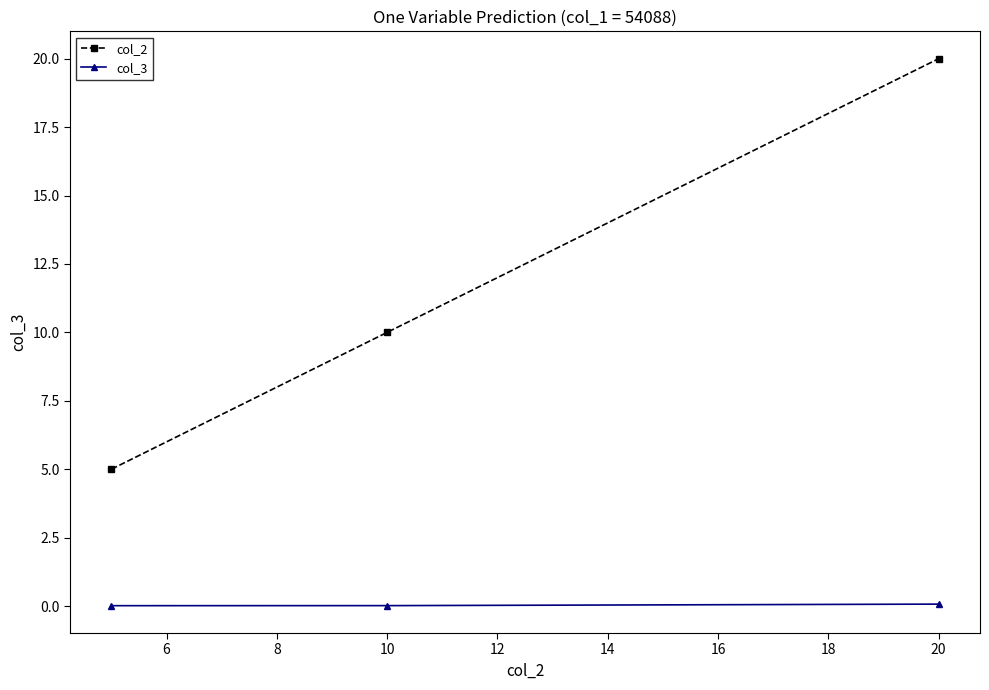

Which series has the largest range (max minus min)?

col_2